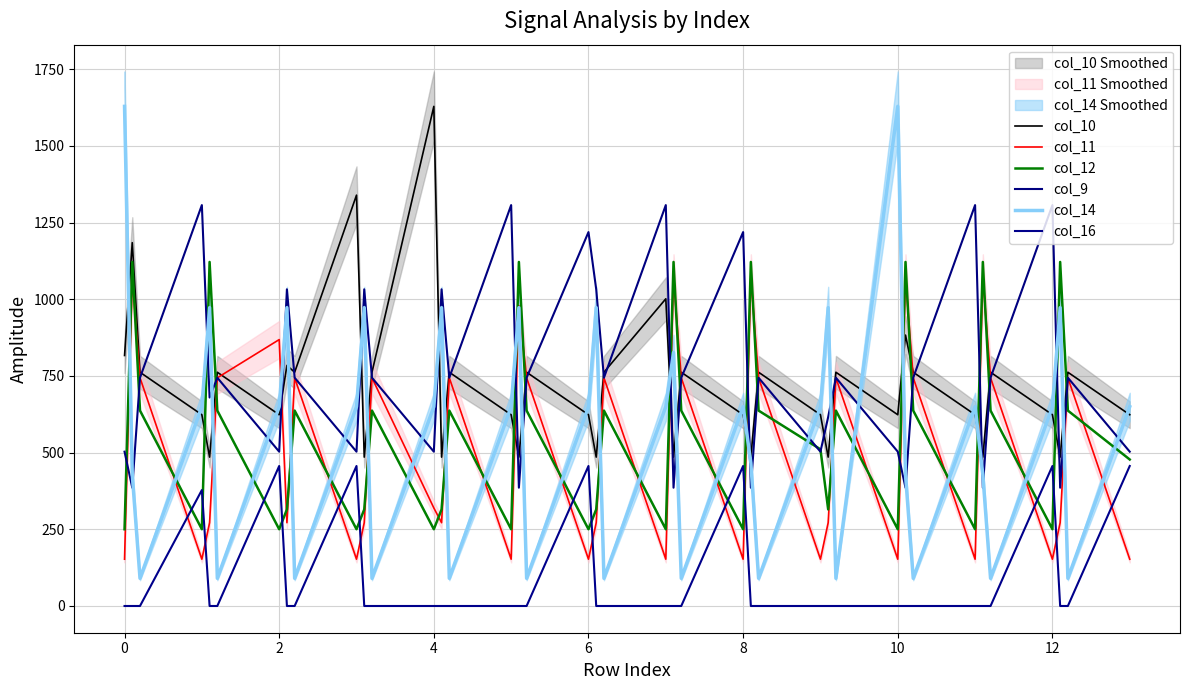

Reading right to left, list all the values displayed in this chart.

col_10: 623.6	762.1	485.4	623.6	762.1	485.4	623.6	762.1	883.2	623.6	762.1	485.4	623.6	762.1	485.4	623.6	762.1	485.4	1001.6	762.1	485.4	623.6	762.1	485.4	623.6	762.1	485.4	1629.0	762.1	485.4	1339.6	762.1	784.5	623.6	762.1	485.4	623.6	762.1	1184.6	816.8
col_11: 152.6	744.0	271.5	152.6	744.0	1071.7	152.6	744.0	1071.7	152.6	744.0	271.5	152.6	744.0	1071.7	152.6	744.0	1071.7	152.6	744.0	271.5	152.6	744.0	979.3	152.6	744.0	271.5	319.6	744.0	271.5	152.6	744.0	271.5	868.6	744.0	271.5	152.6	744.0	1071.7	152.6
col_12: 477.7	637.1	1121.7	250.3	637.1	1121.7	250.3	637.1	1121.7	250.3	637.1	314.9	510.9	637.1	1121.7	250.3	637.1	1121.7	250.3	637.1	314.9	250.3	637.1	1121.7	250.3	637.1	314.9	250.3	637.1	314.9	250.3	637.1	314.9	250.3	637.1	1121.7	250.3	637.1	1121.7	250.3
col_9: 503.1	744.3	385.7	1307.2	744.3	385.7	1307.2	744.3	385.7	503.1	744.3	616.4	503.1	744.3	385.7	1219.1	744.3	385.7	1307.2	744.3	1032.6	1219.1	744.3	385.7	1307.2	744.3	1032.6	503.1	744.3	1032.6	503.1	744.3	1032.6	503.1	744.3	679.6	1307.2	744.3	385.7	503.1
col_14: 649.8	90.2	972.6	649.8	90.2	428.6	649.8	90.2	428.6	1629.0	90.2	972.6	649.8	90.2	466.4	649.8	90.2	826.4	649.8	90.2	972.6	649.8	90.2	972.6	649.8	90.2	972.6	649.8	90.2	972.6	649.8	90.2	972.6	649.8	90.2	972.6	649.8	90.2	428.6	1629.0
col_16: 456.5	0.0	0.0	456.5	0.0	0.0	0.0	0.0	0.0	0.0	0.0	0.0	0.0	0.0	0.0	456.5	0.0	0.0	0.0	0.0	0.0	456.5	0.0	0.0	0.0	0.0	0.0	0.0	0.0	0.0	456.5	0.0	0.0	456.5	0.0	0.0	378.0	0.0	0.0	0.0